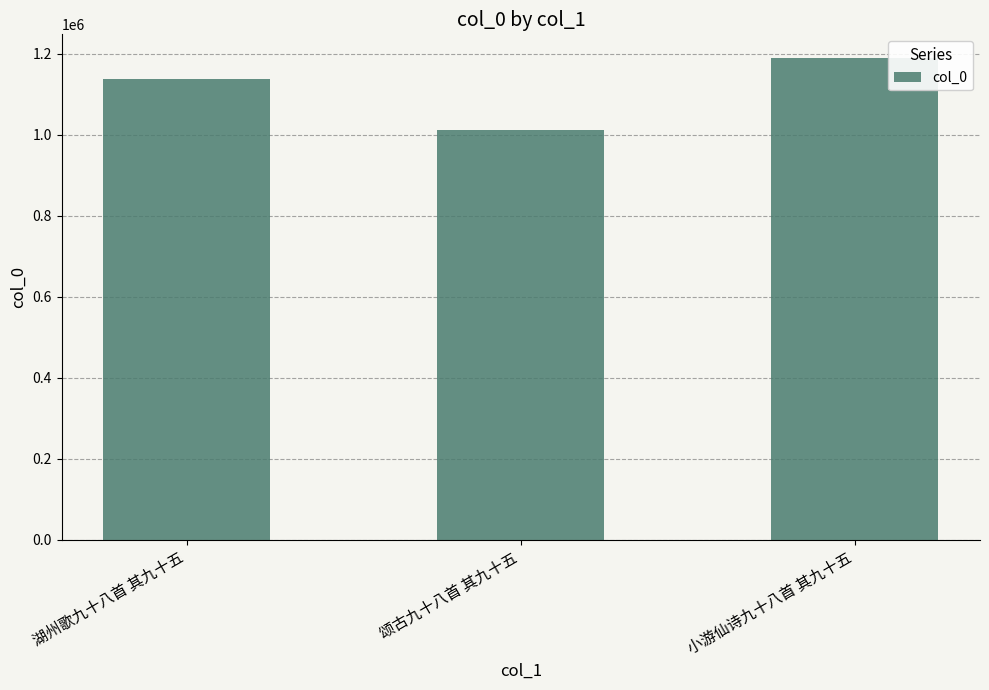

Approximately how many times larger is the value at 小游仙诗九十八首 其九十五 compared to 颂古九十八首 其九十五?

1.2